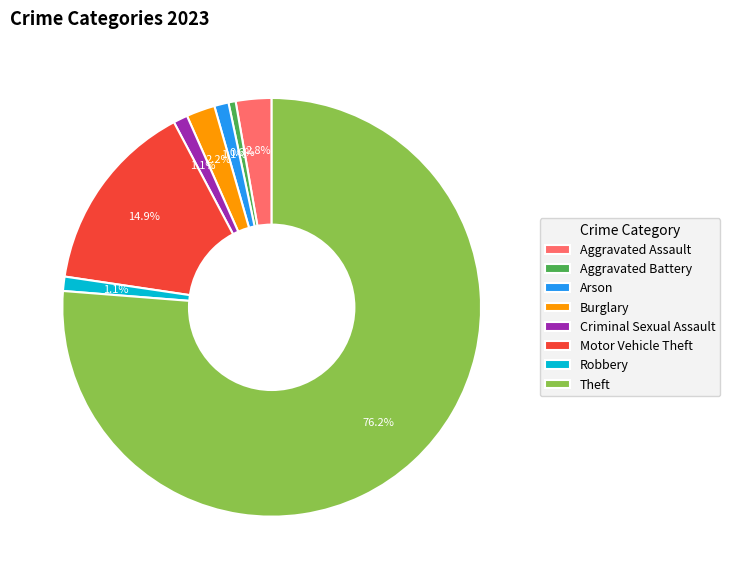

To the nearest percent, what portion does Motor Vehicle Theft represent?

15%